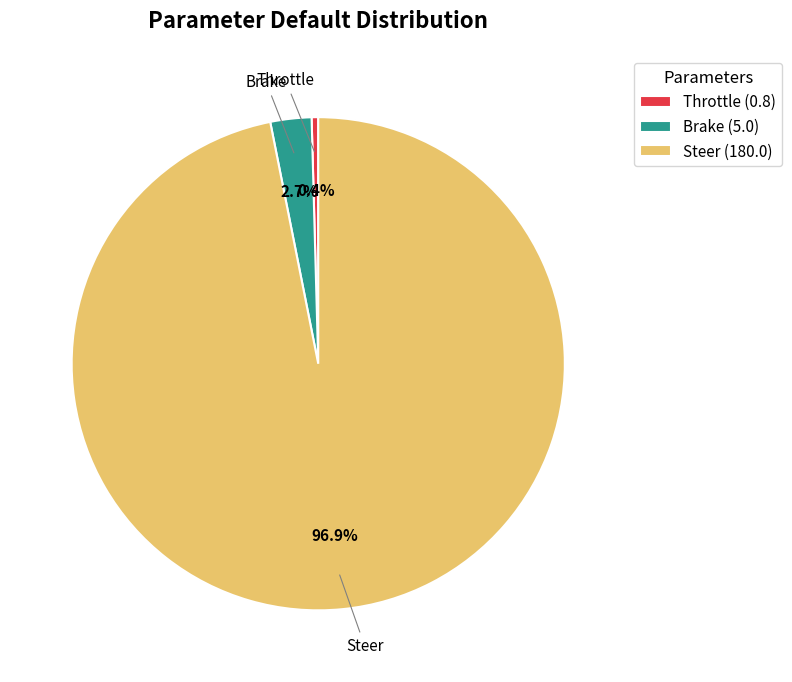

Does Brake represent more than half of the total?

No